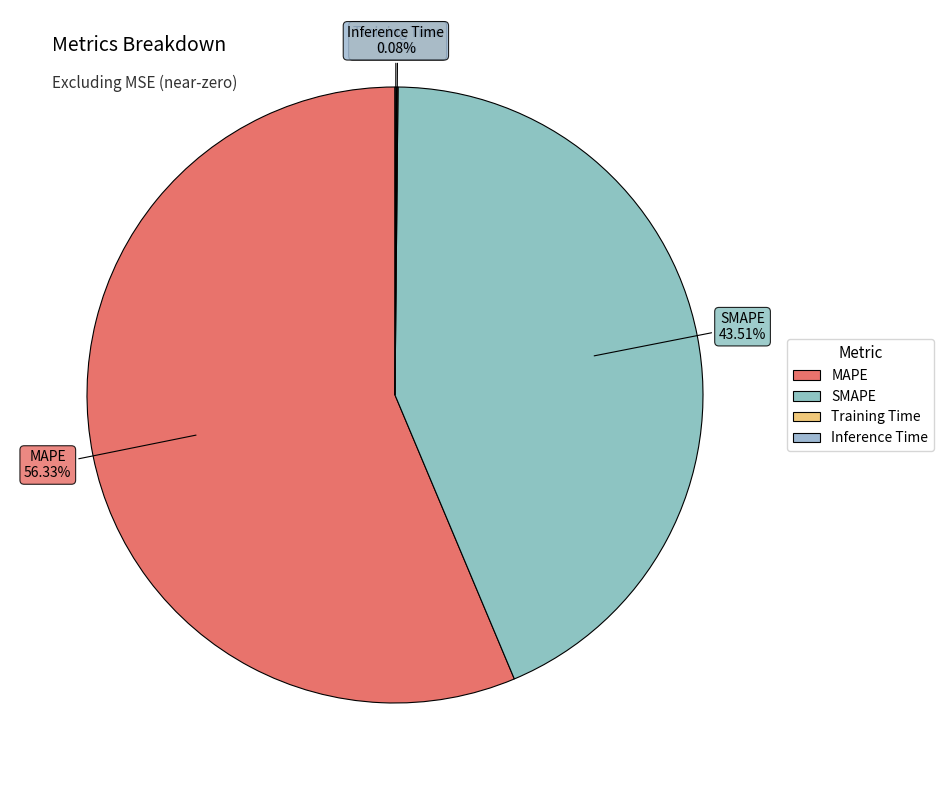

Approximately how many times larger is the value at SMAPE compared to MAPE?

0.8